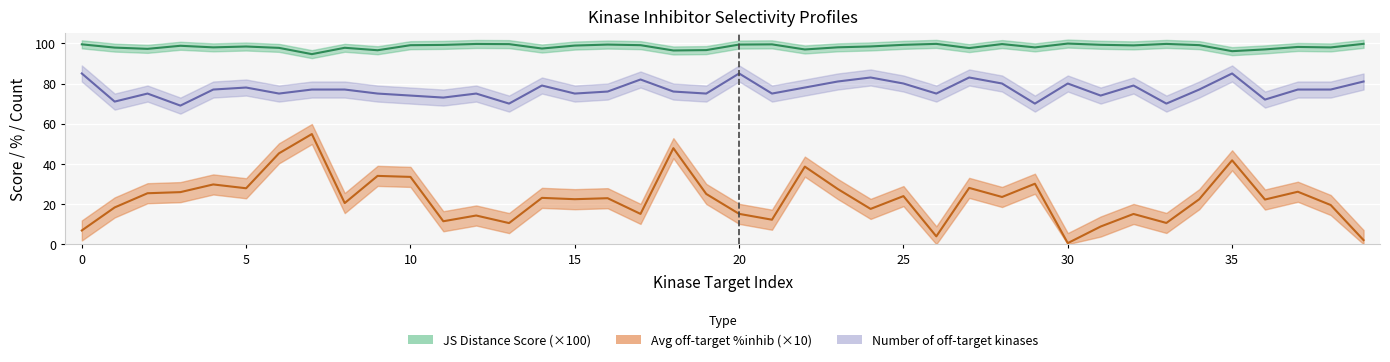

How many lines are shown in the chart?

3